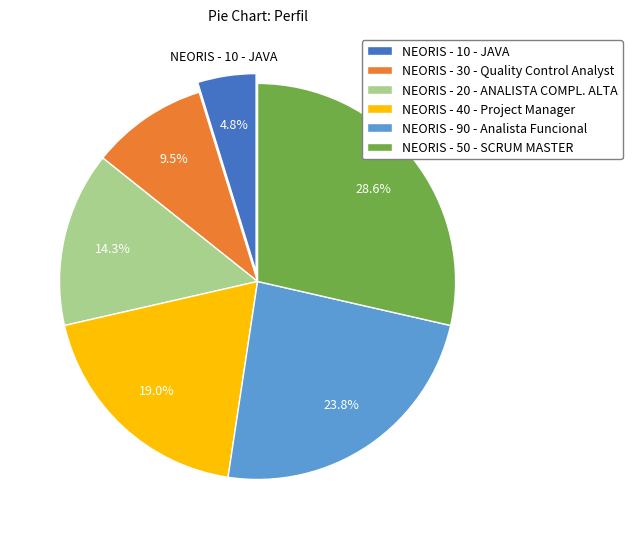

The NEORIS - 40 - Project Manager slice represents 33% of the pie. True or false?

False